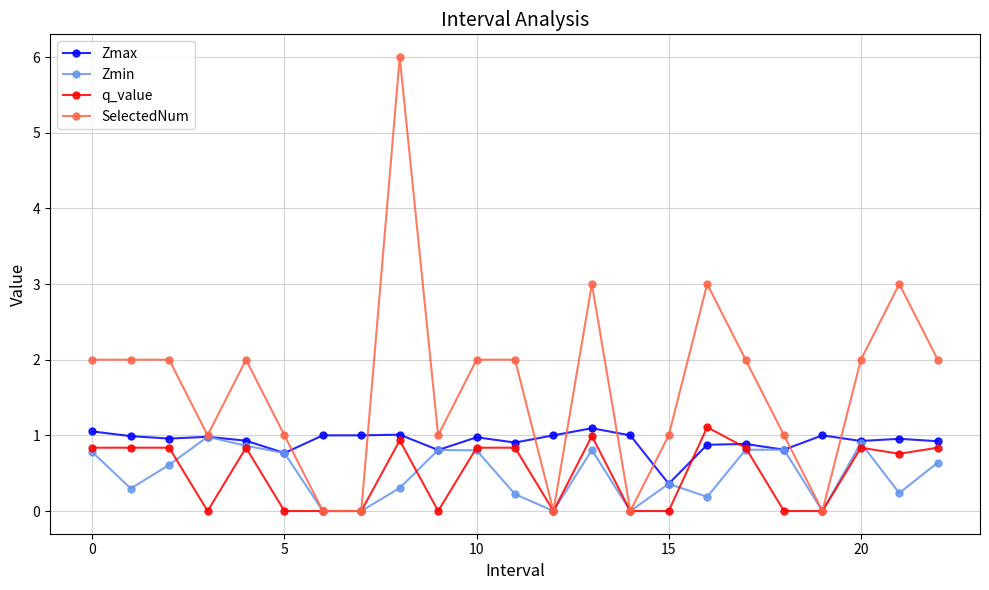

How many categories are shown in the chart?

23